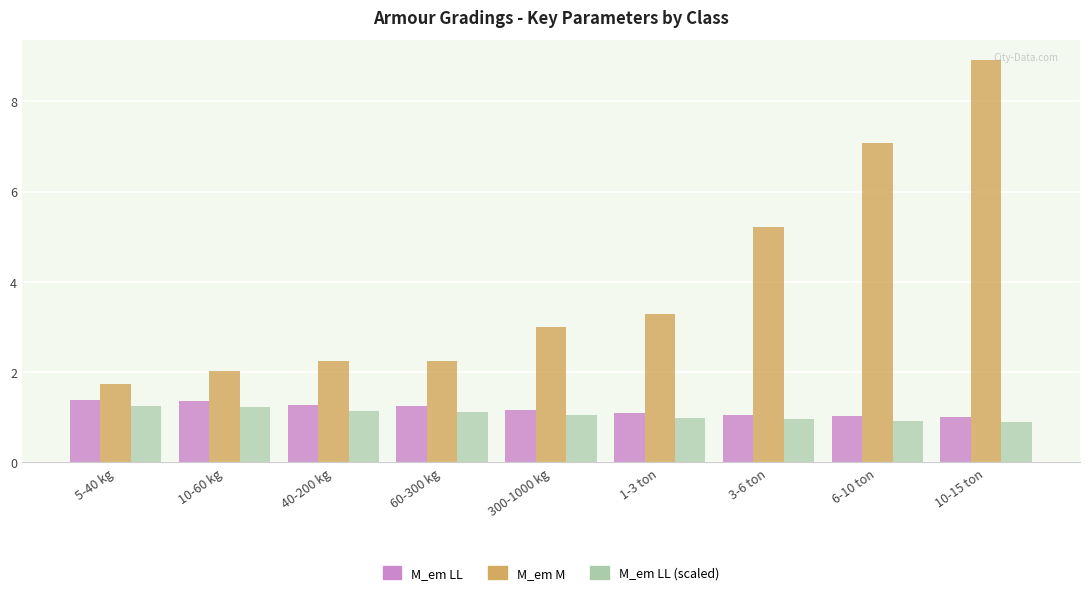

True or false: M_em M has a value of 4.0 at 60-300 kg.

False